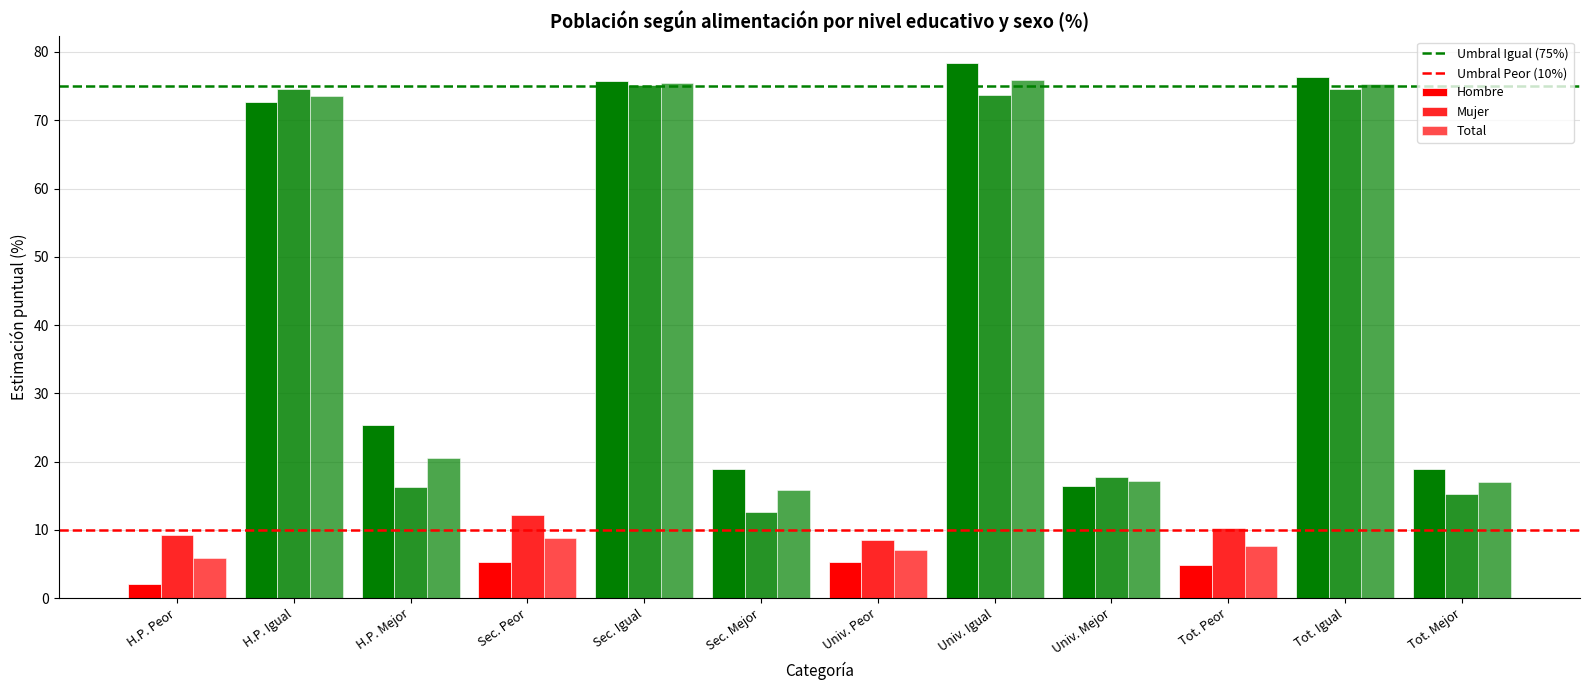

How many values in the Hombre series are below 18?

5